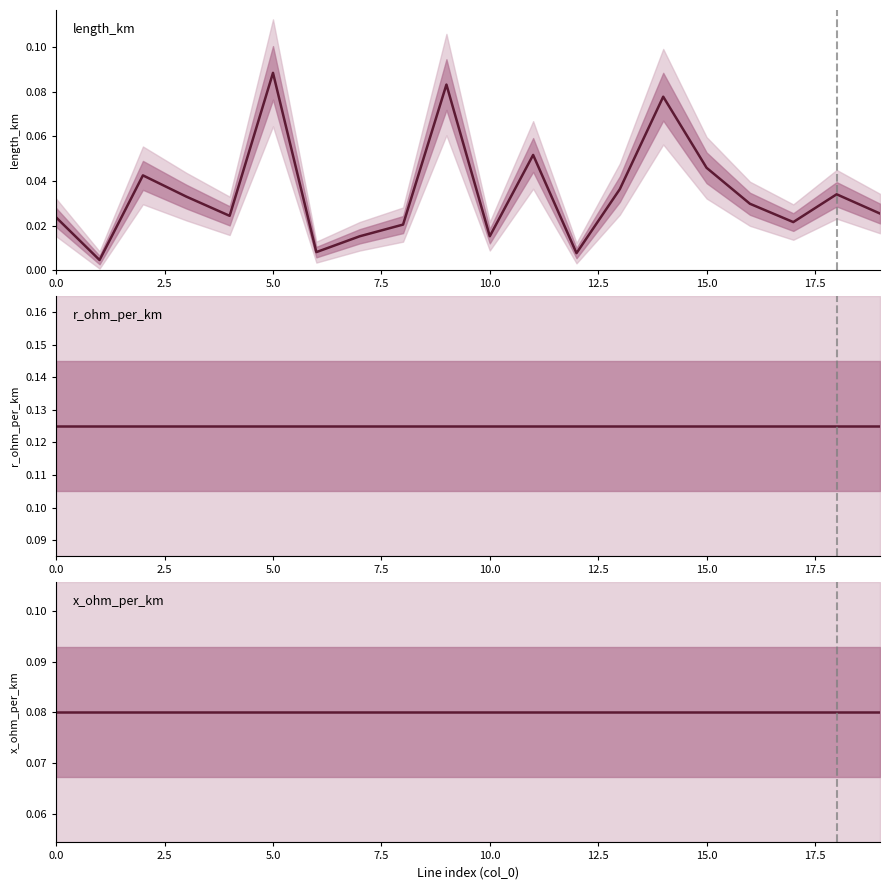

What is the label of the 3rd point from the right?

17